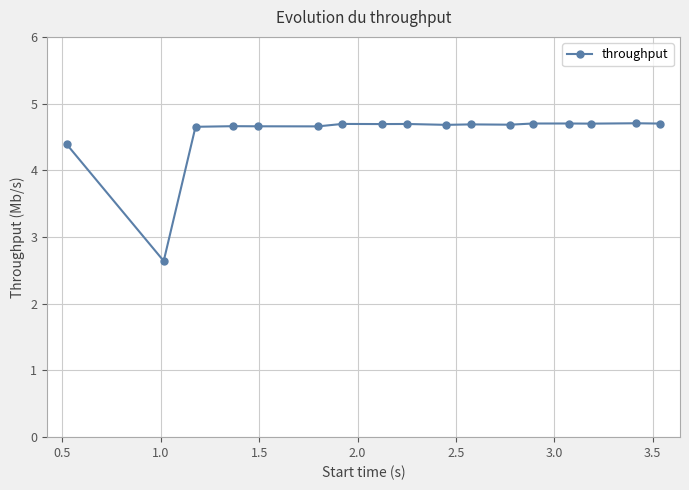

What is the average value?

4.5